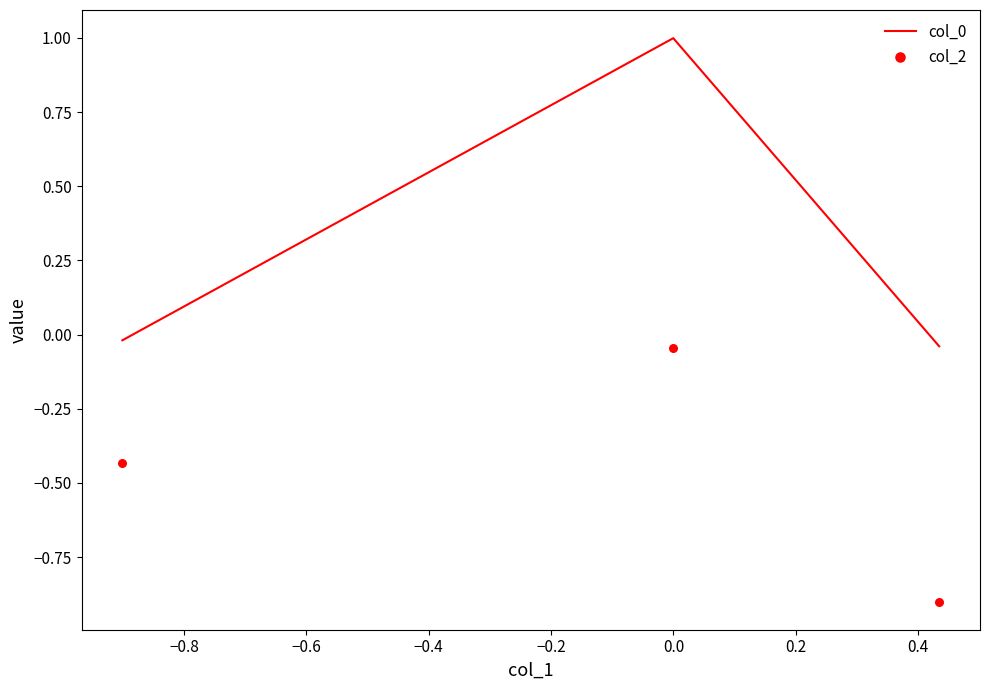

Which series reaches the maximum Y coordinate?

col_0